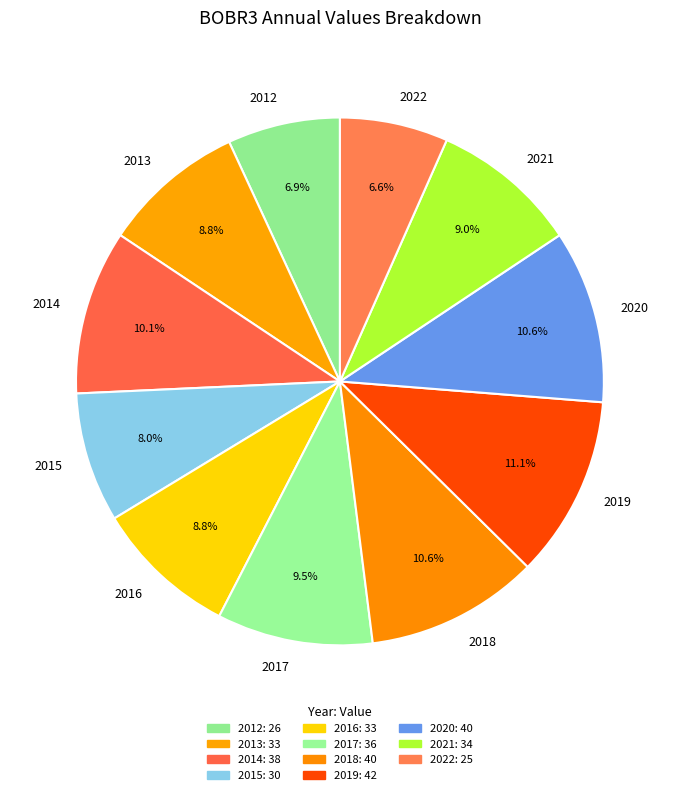

Which category has the biggest portion of the pie?

2019